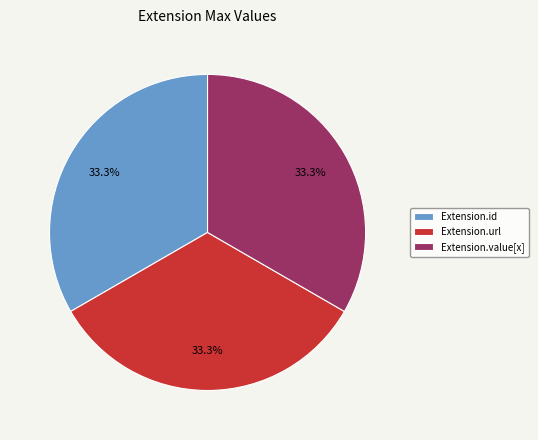

Is there a majority slice in this chart?

No